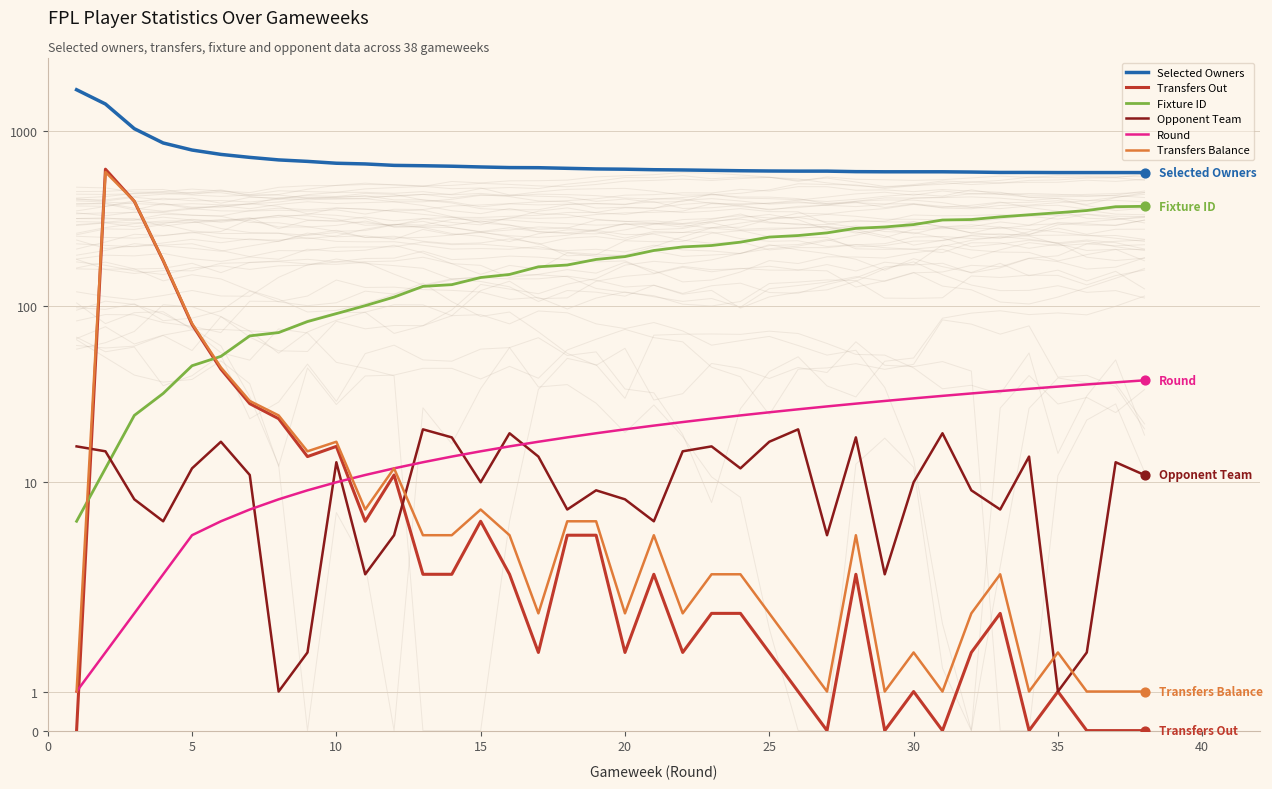

Which series has the largest total across all categories?

Selected Owners